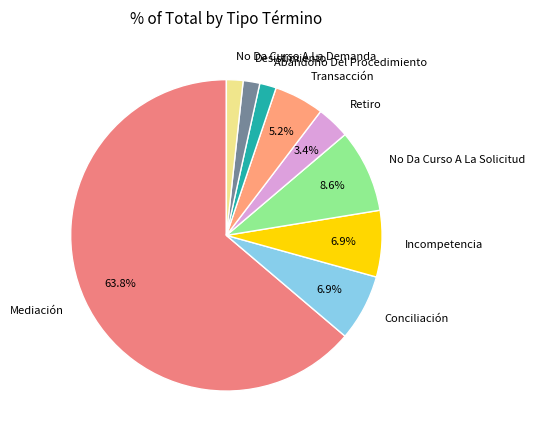

To the nearest percent, what portion does Retiro represent?

3%